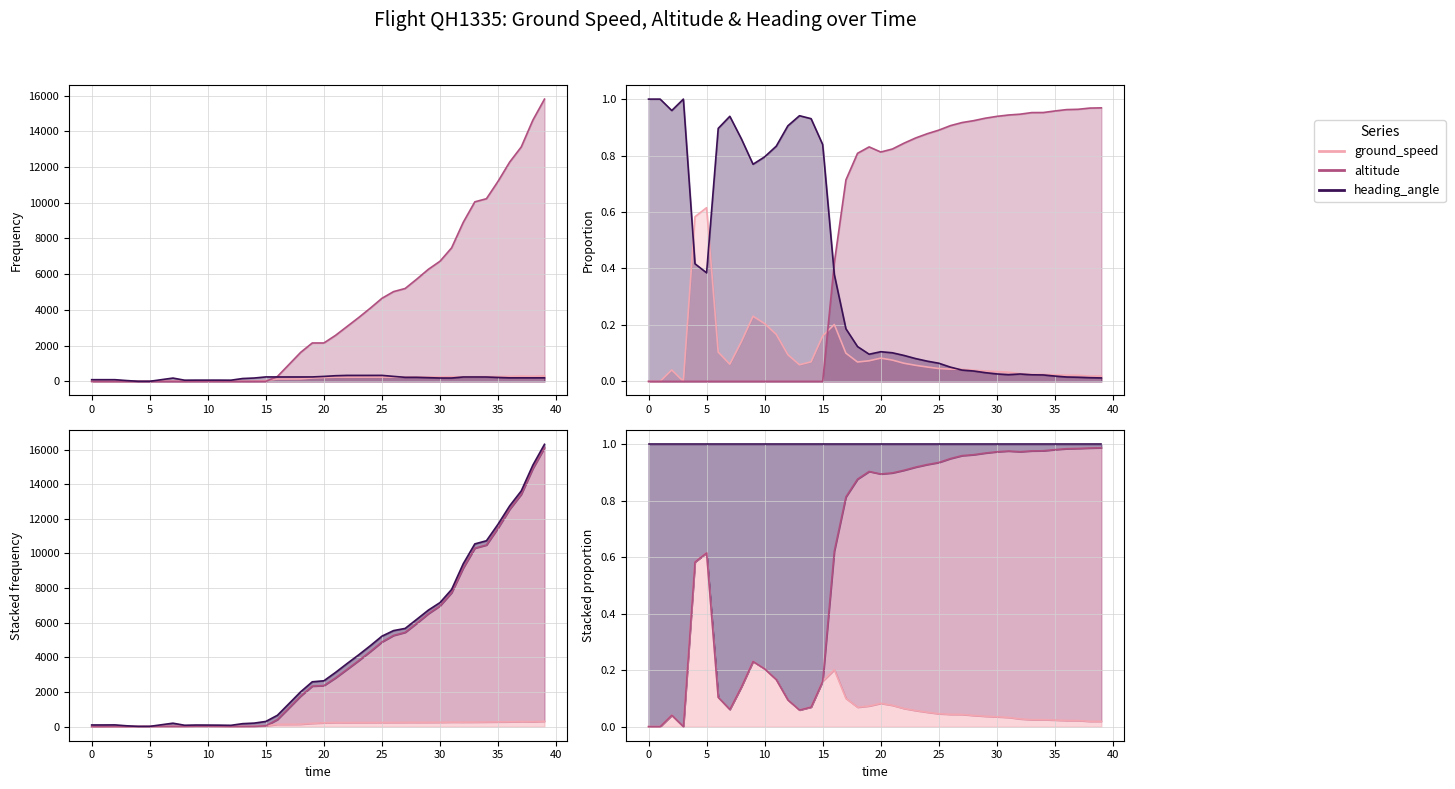

In heading_angle, how many points are higher than both neighbors (excluding endpoints)?

5